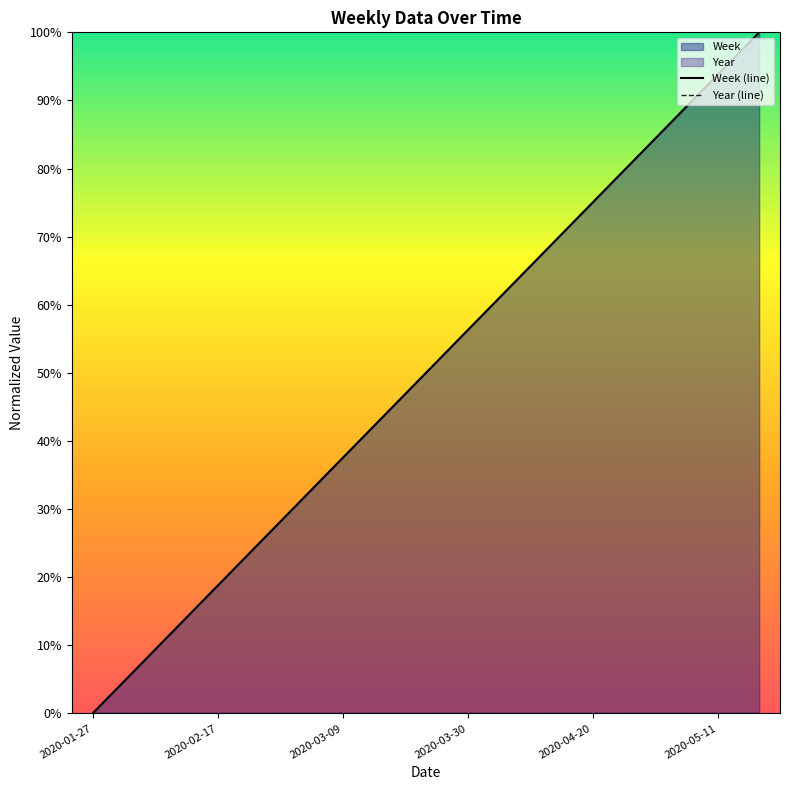

Which series changed the most between 11 and 13?

Week (line)